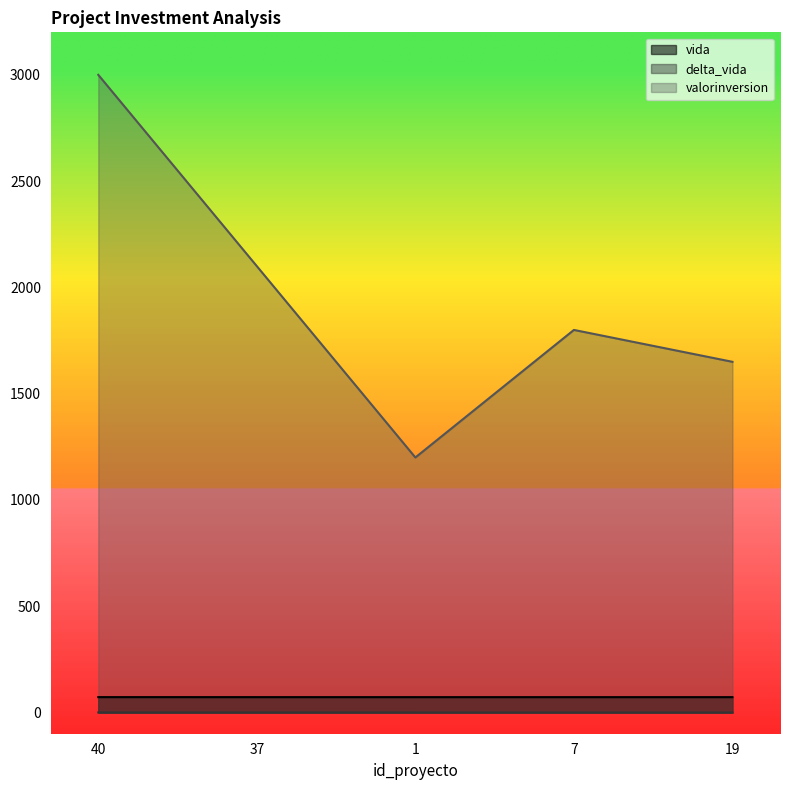

Between 37 and 7, which series saw the biggest shift?

valorinversion